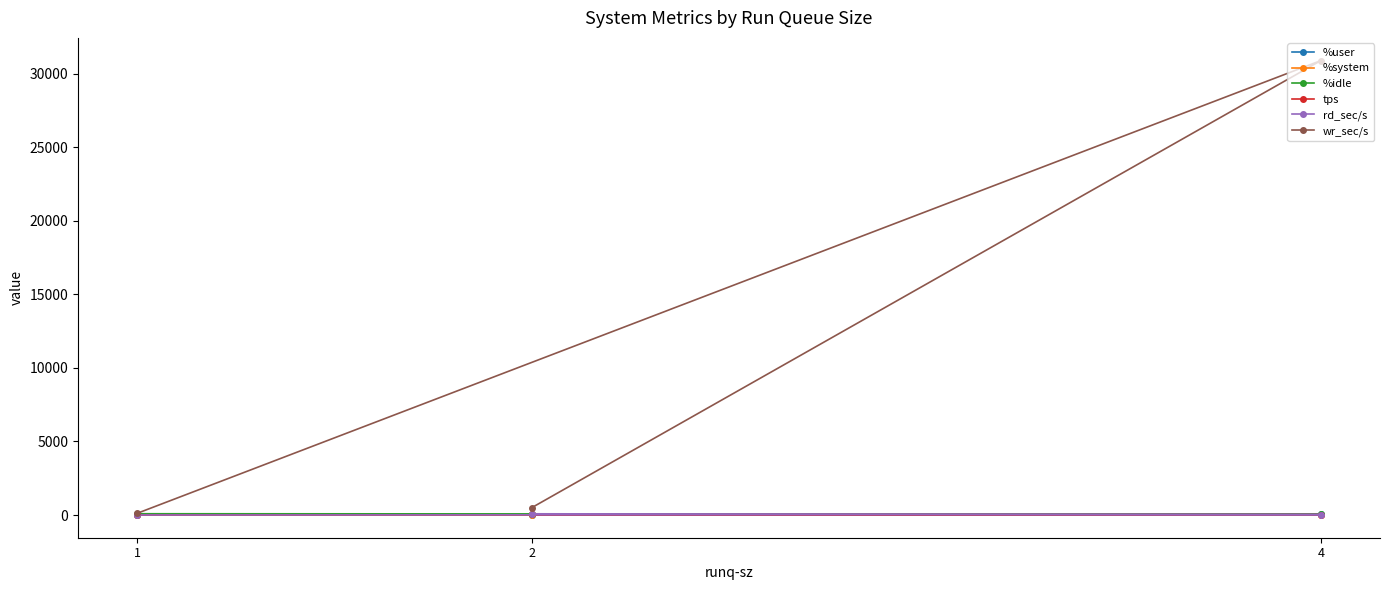

What is the difference between the second highest and minimum values in the %idle series?

7.2